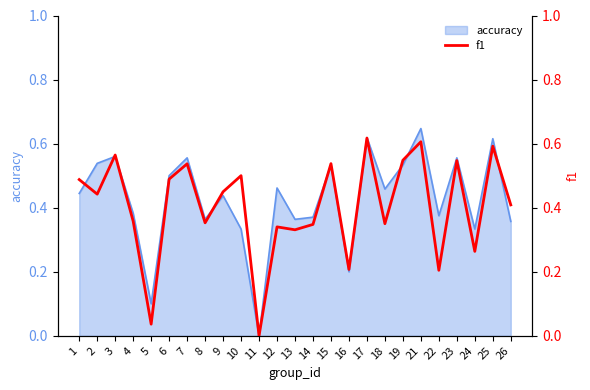

Reading right to left, what are all the values shown in this chart?

26=0.4	25=0.6	24=0.3	23=0.5	22=0.2	21=0.6	19=0.5	18=0.4	17=0.6	16=0.2	15=0.5	14=0.3	13=0.3	12=0.3	11=0.0	10=0.5	9=0.4	8=0.4	7=0.5	6=0.5	5=0.0	4=0.4	3=0.6	2=0.4	1=0.5